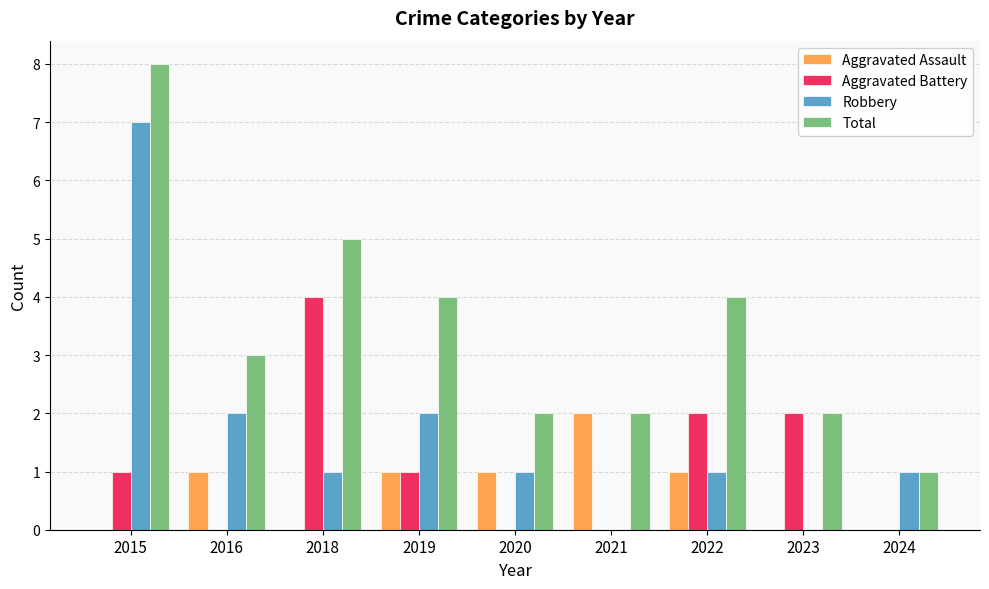

Is the value of Aggravated Battery at 2023 greater than the value of Robbery at 2022?

Yes